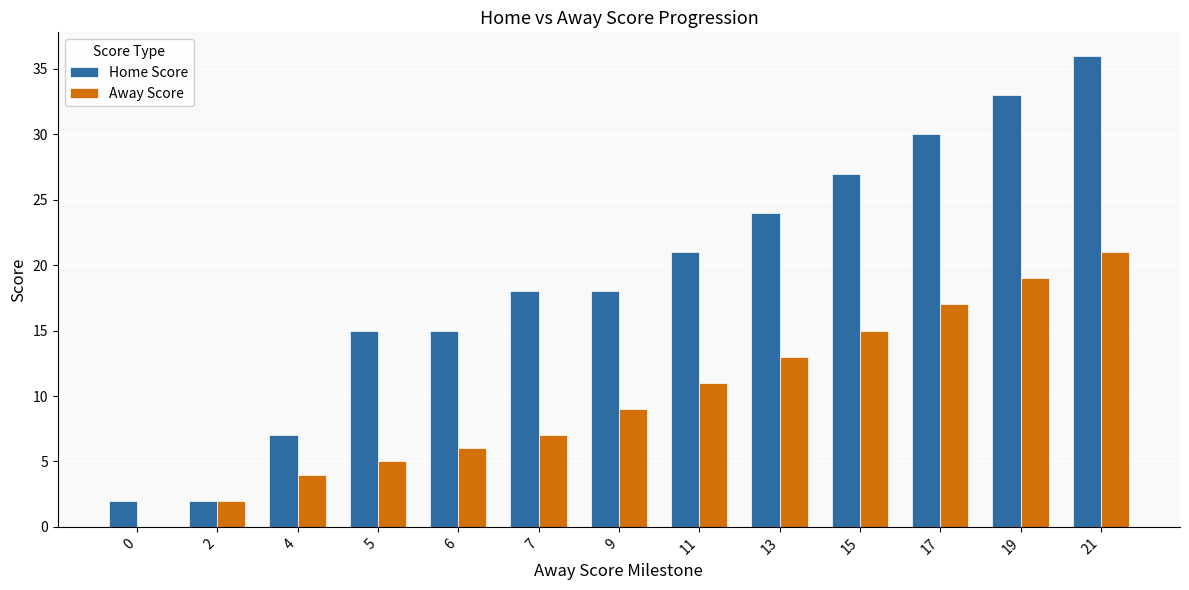

Is the value of Home Score at 4 greater than the value of Away Score at 9?

No